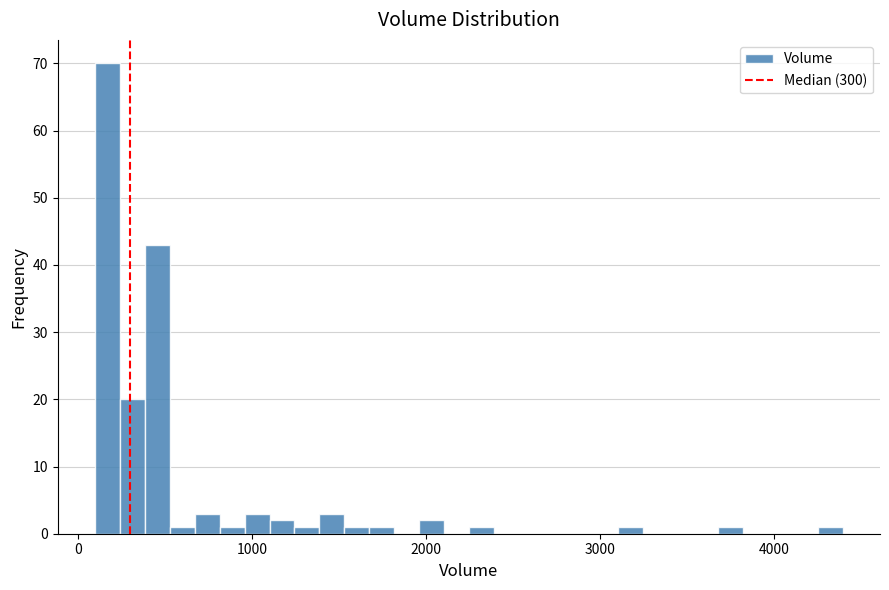

Read against the x-axis, roughly where is the centre of the tallest bar?

200